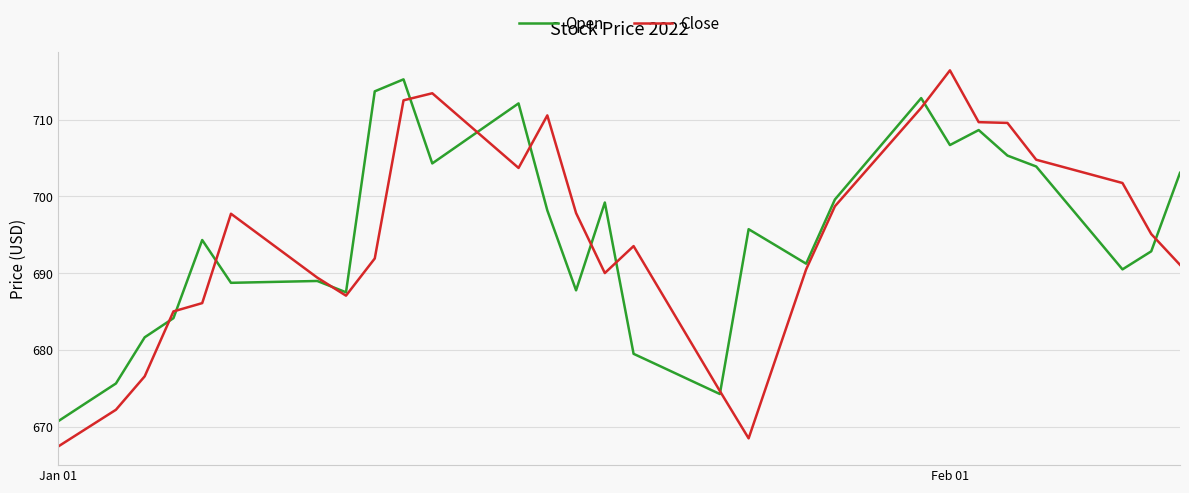

Which series has the largest range (max minus min)?

Close